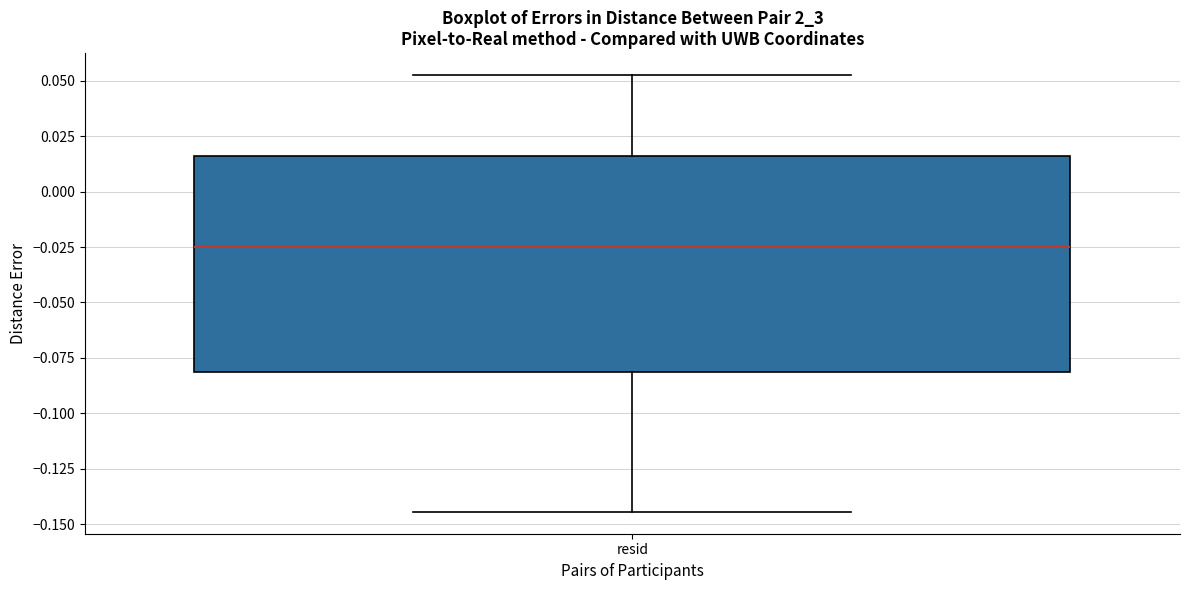

Where does the upper whisker of the box for resid end on the y-axis? The values are not printed on the chart, so give them approximately, as read against the axis.

0.055